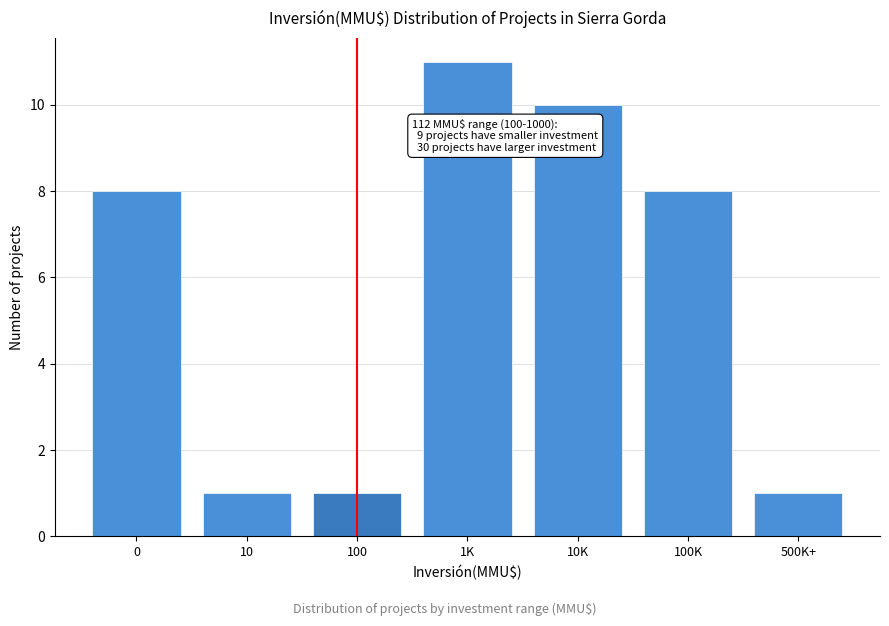

Reading right to left, transcribe all the data shown in this chart.

500K+=1	100K=8	10K=10	1K=11	100=1	10=1	0=8